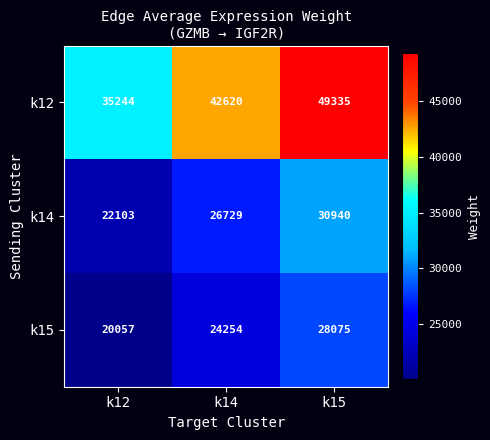

What is the minimum value shown in the chart?

20057